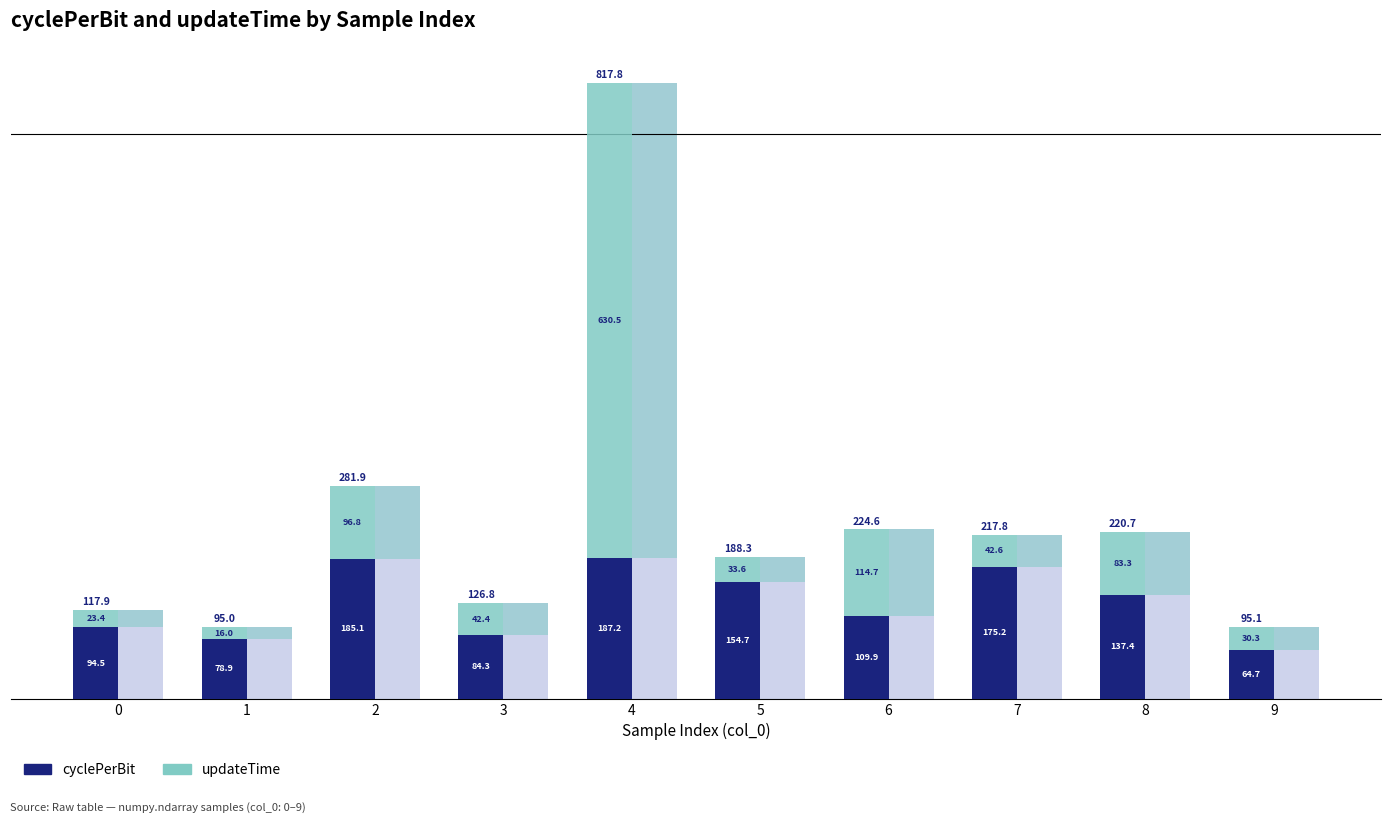

At how many categories does at least one series exceed 31?

10